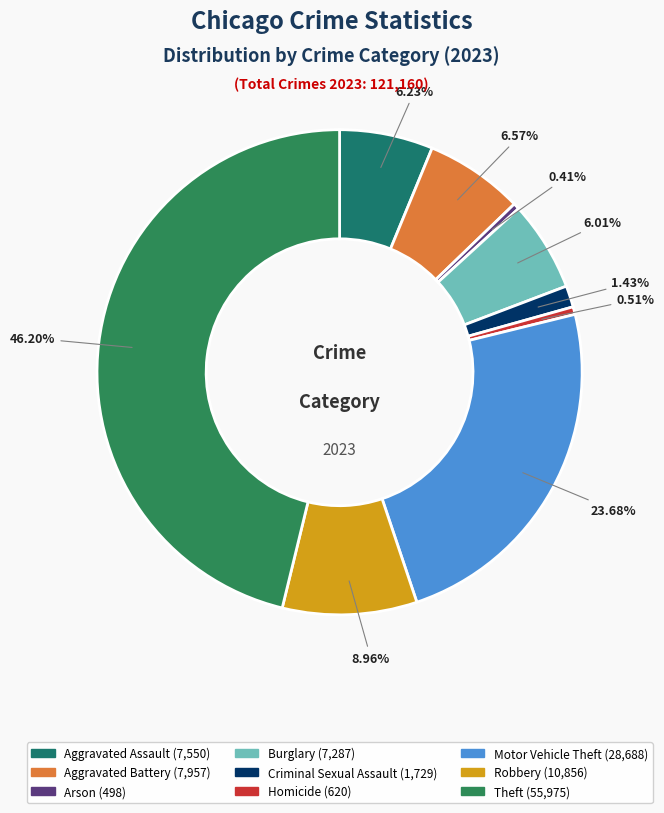

Which has a higher value, Homicide or Criminal Sexual Assault?

Criminal Sexual Assault